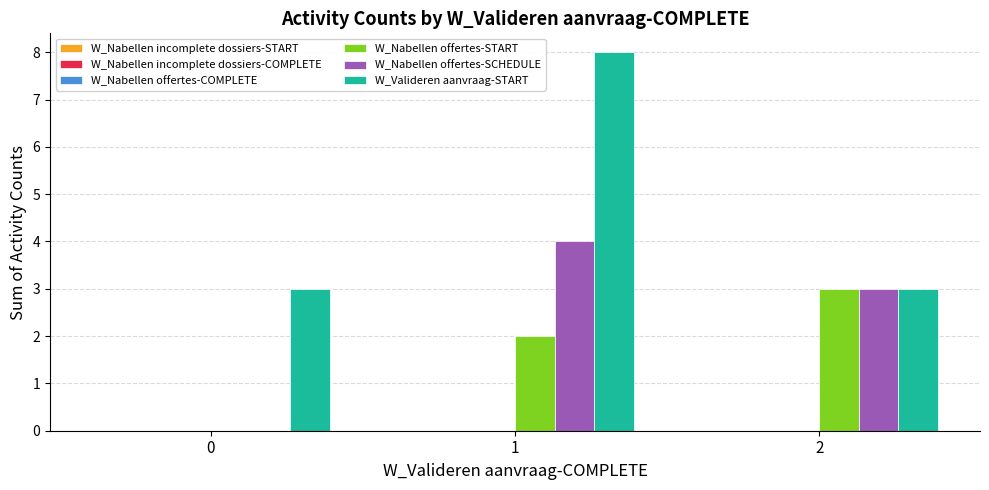

How many values in W_Nabellen offertes-SCHEDULE are above zero?

2